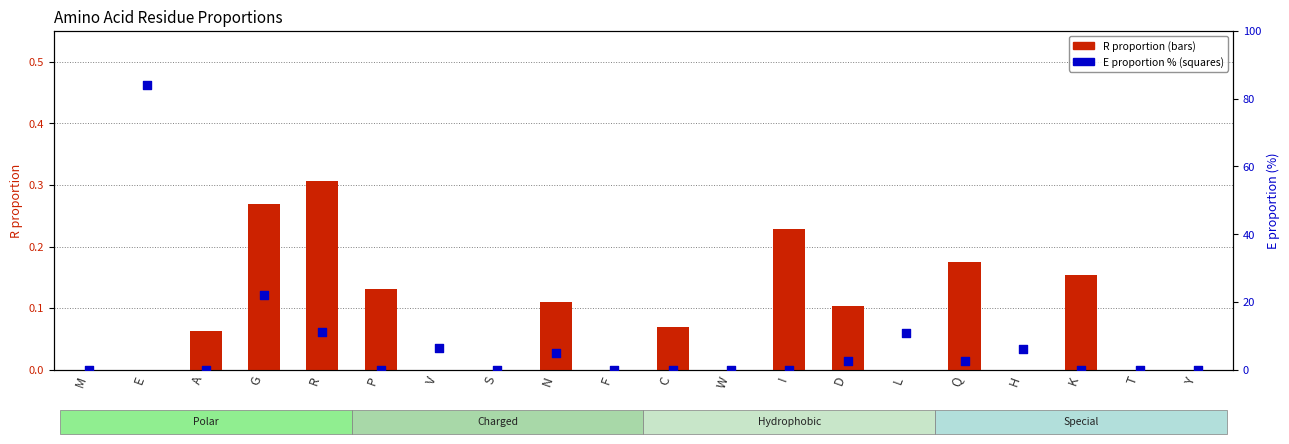

Which series reaches the minimum Y coordinate?

R proportion